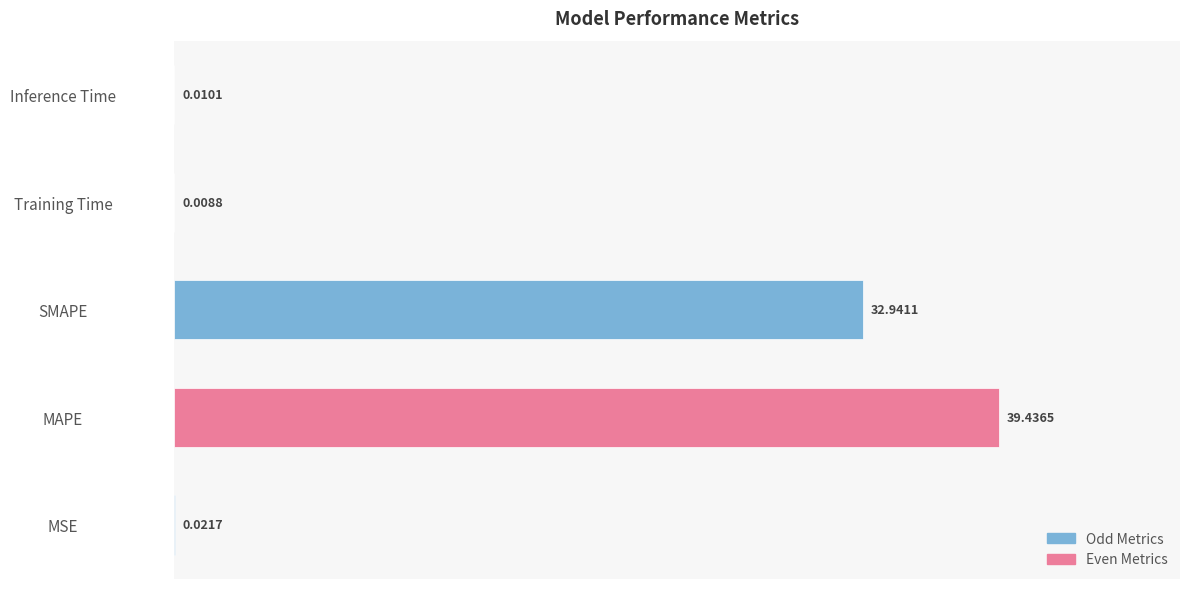

What is the greatest value displayed?

39.4